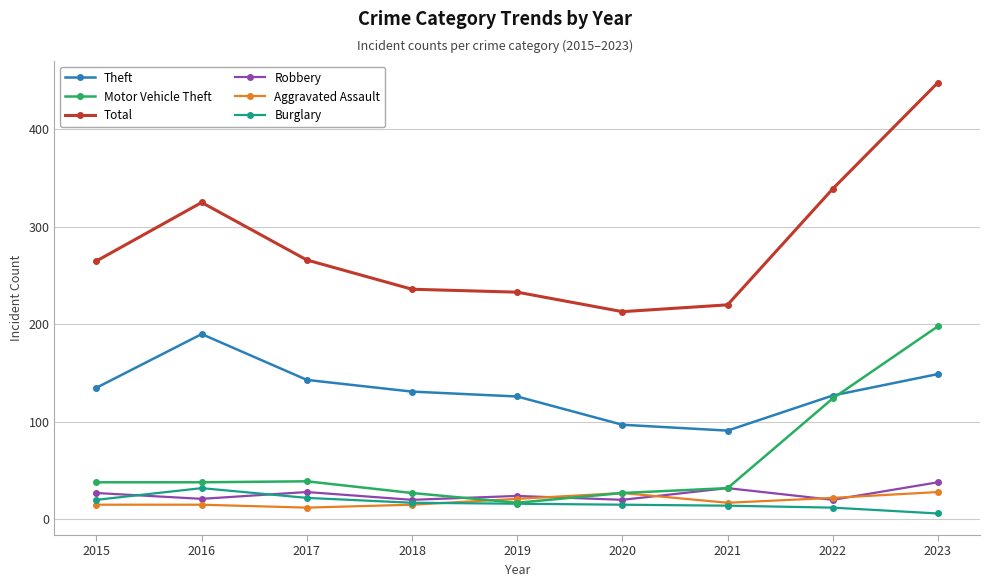

At which category does the chart reach its peak across all series?

2023